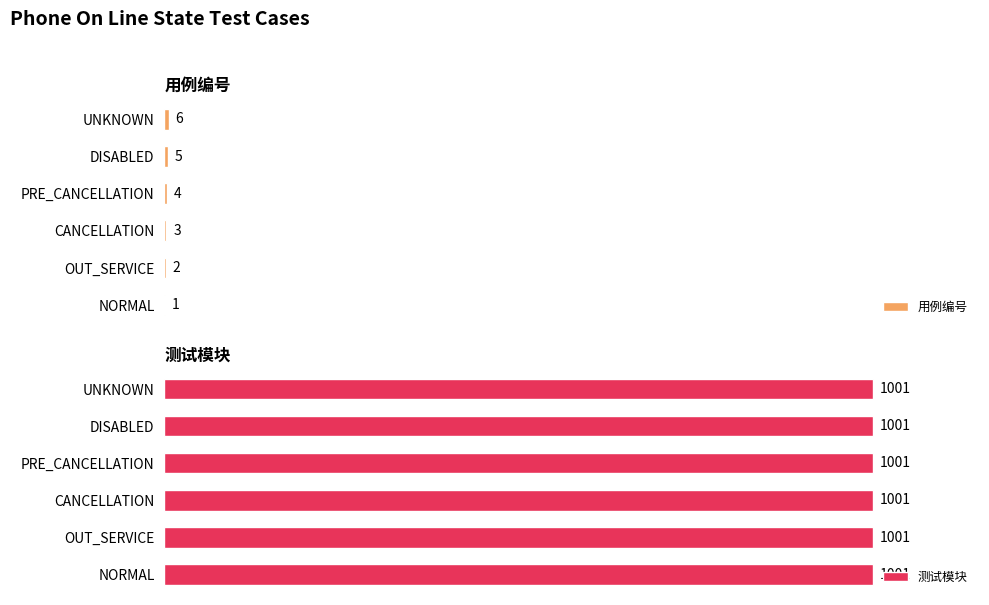

At which label is 用例编号 closest to 3?

CANCELLATION